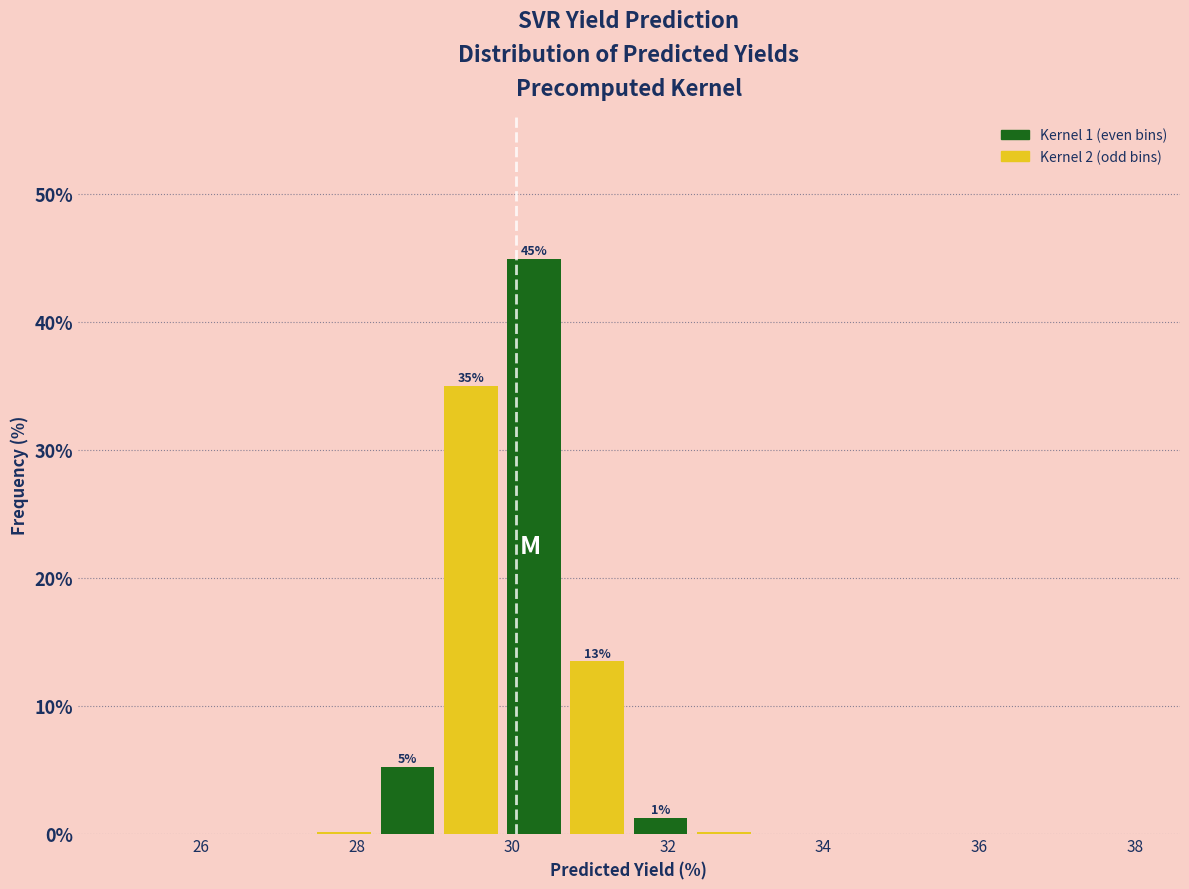

Which range on the x-axis has the tallest bar?

29.8 to 30.6